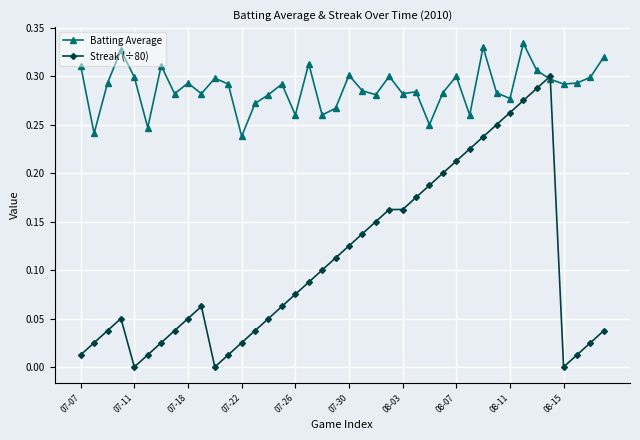

True or false: Streak (÷80) has more than 0 points higher than both neighbors.

True